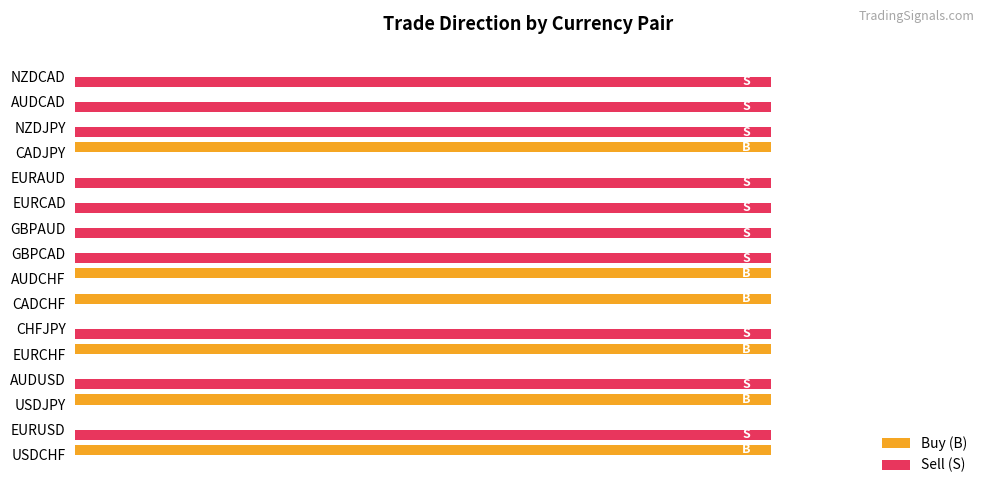

What are all the series names shown in the legend?

Buy (B), Sell (S)